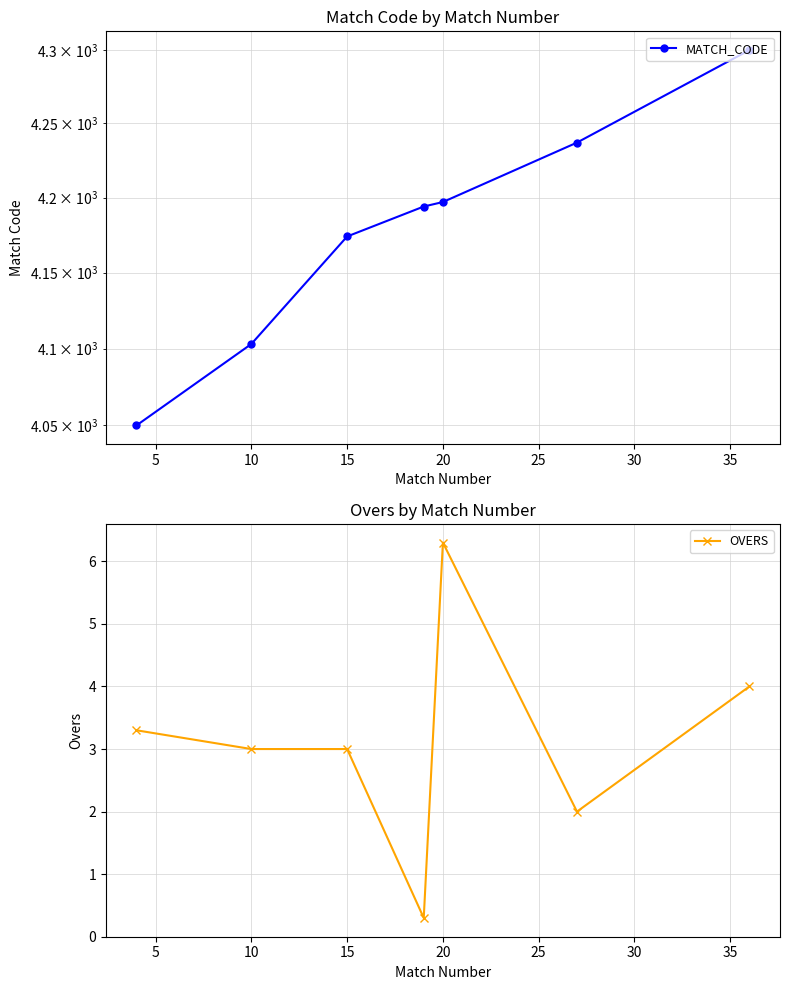

At which category does OVERS reach its first local peak?

20